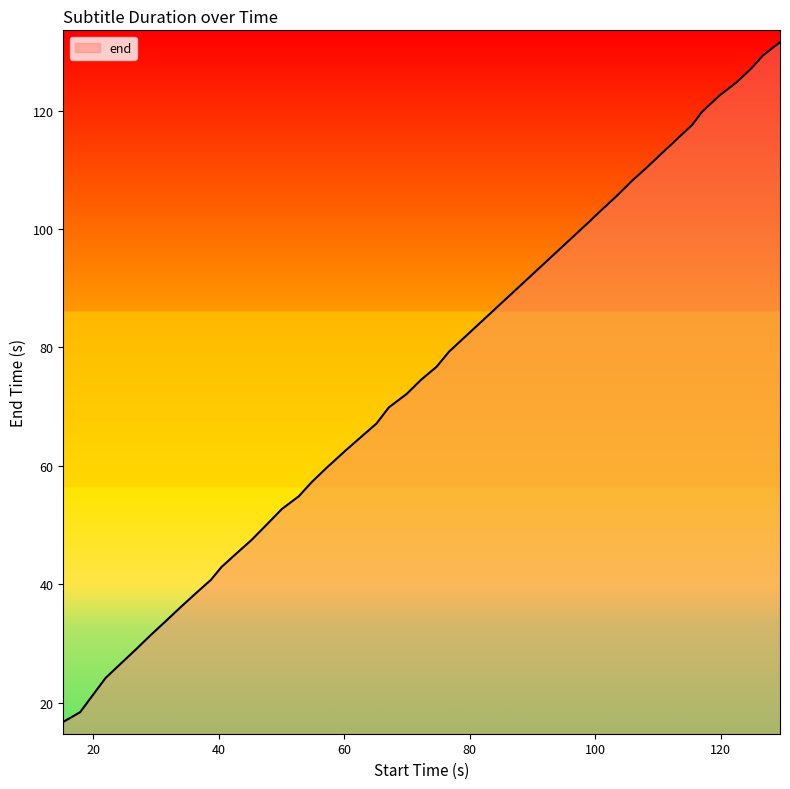

What is the sum of all values?

2902.0